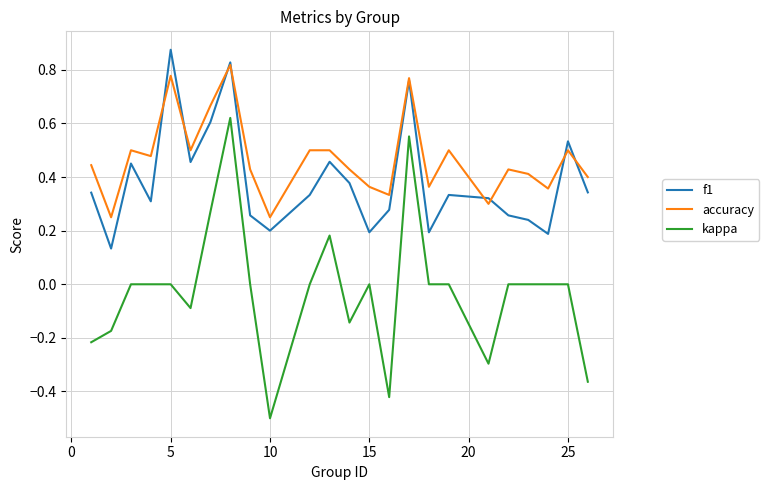

What is the minimum value shown in the chart?

-0.5